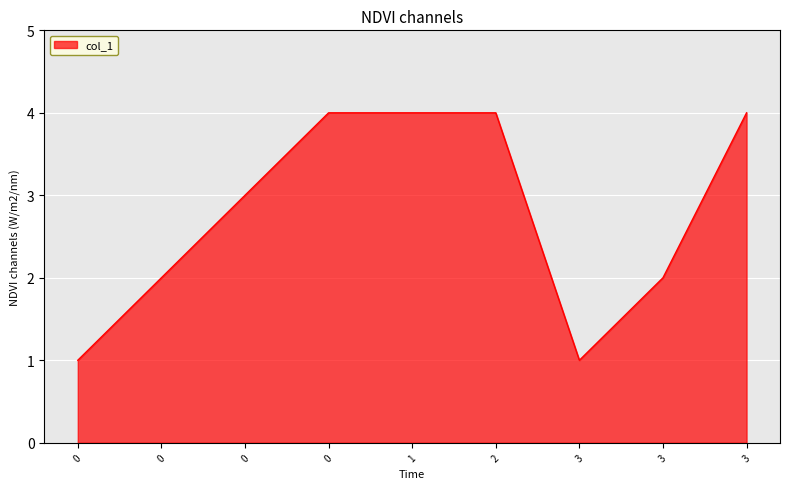

Reading left to right, what are all the values shown in this chart?

1	2	3	4	4	4	1	2	4